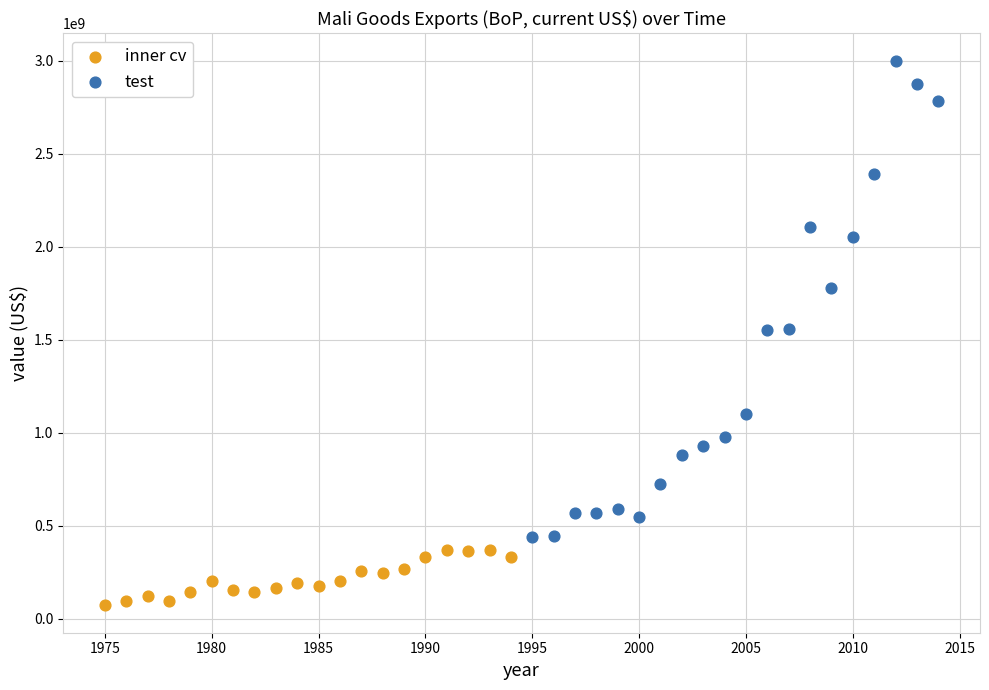

Which series contains the lowest Y value?

inner cv